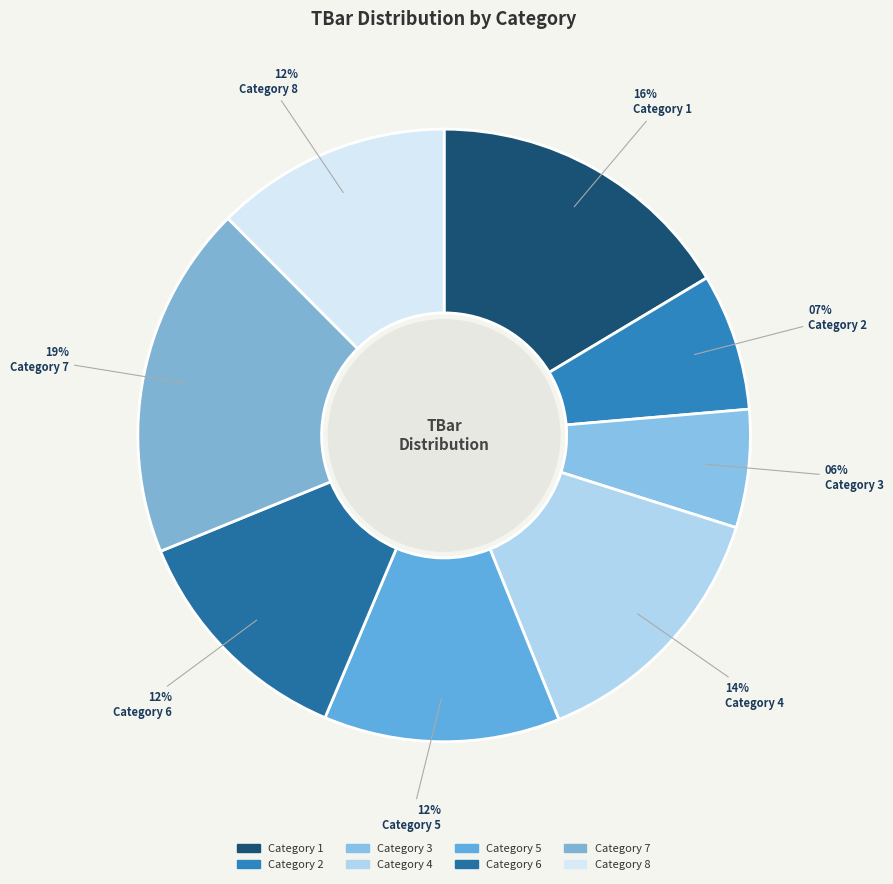

Which category has the biggest portion of the pie?

Category 7